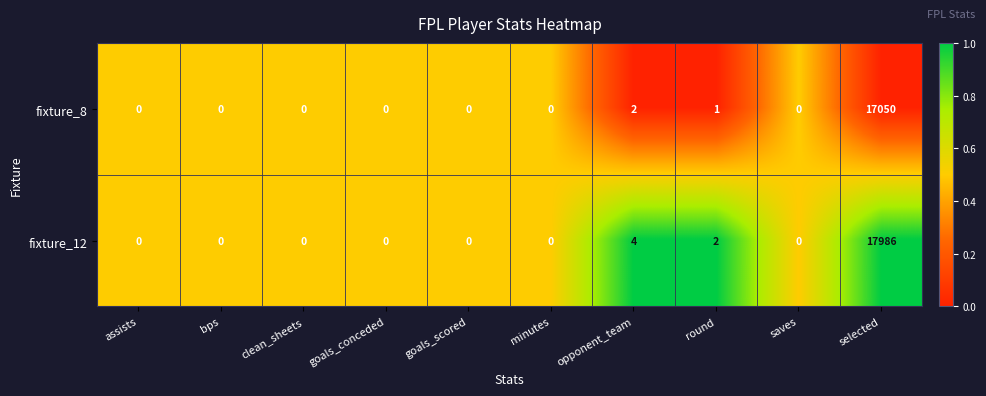

What is the sum of all fixture_12 values?

17992